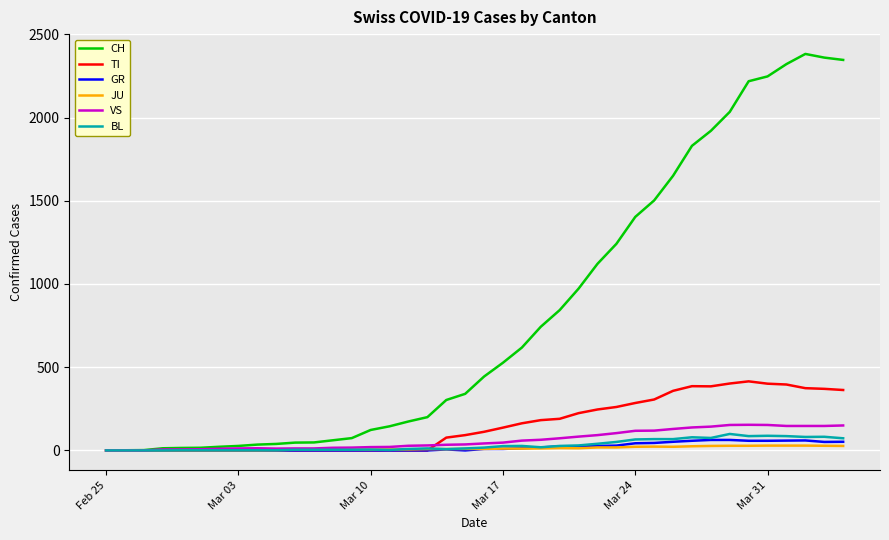

What are all the series names shown in the legend?

CH, TI, GR, JU, VS, BL